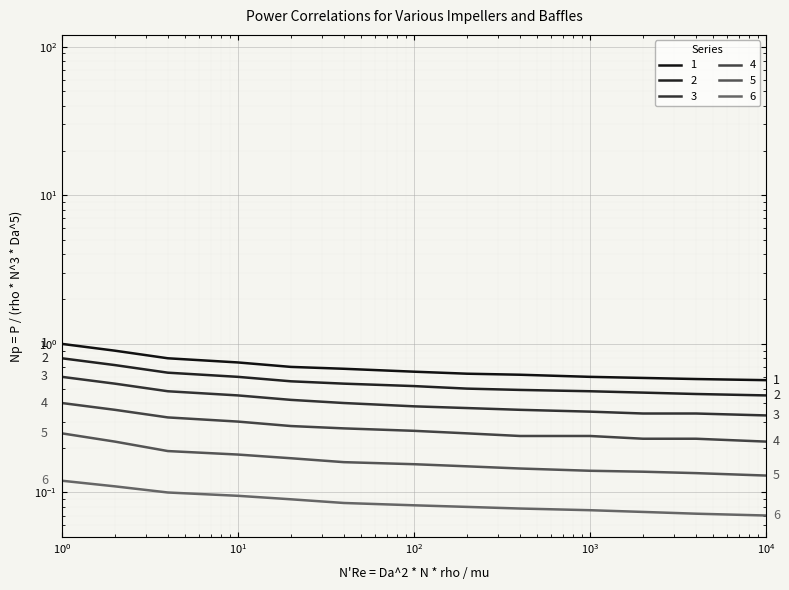

True or false: hz6_060 and vt6_080 cross at least once.

False